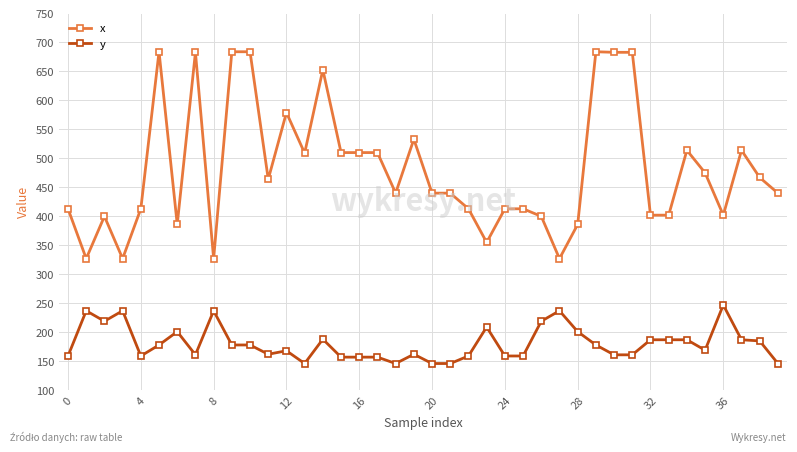

Which series has the widest spread of values?

x